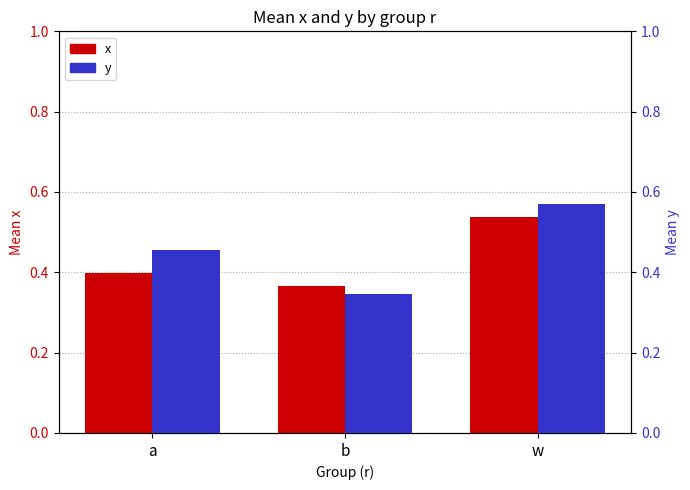

At which label is x closest to 0?

b